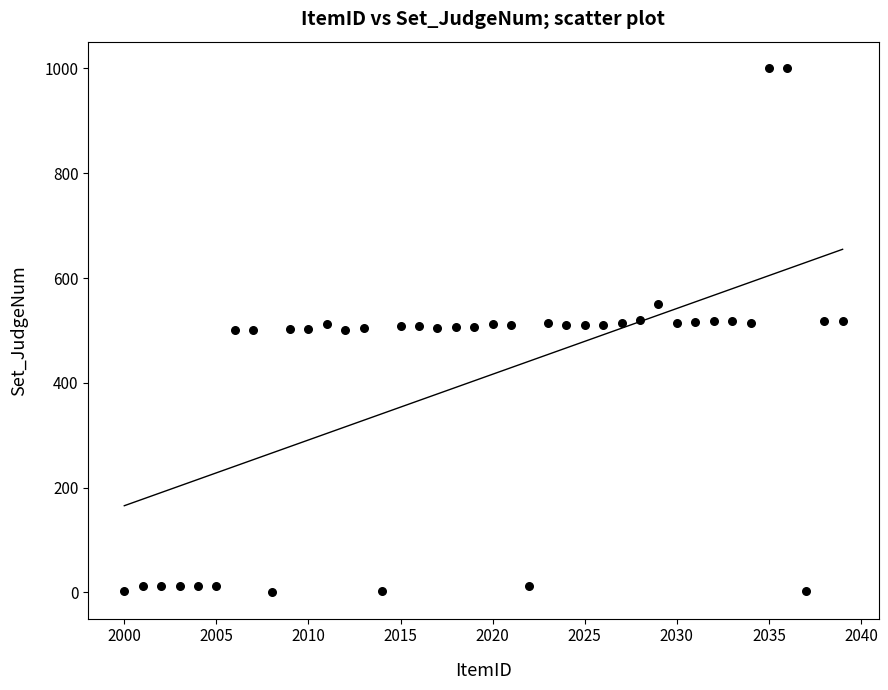

What is the range of X values (max minus min)?

39